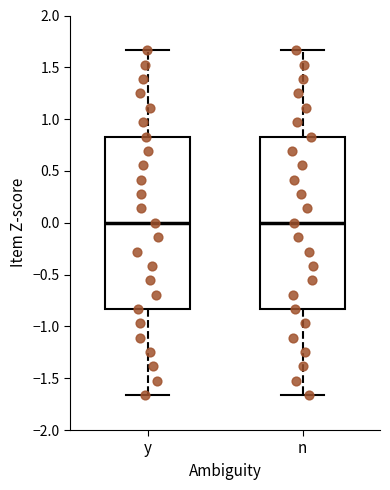

Reading left to right, read every box against the y-axis: the position of its median line, the range the box covers, and the ends of its whiskers. The values are not printed on the chart, so give them approximately, as read against the axis.

y: median 0.00, box -0.85 to 0.85, whiskers -1.65 to 1.65
n: median 0.00, box -0.85 to 0.85, whiskers -1.65 to 1.65